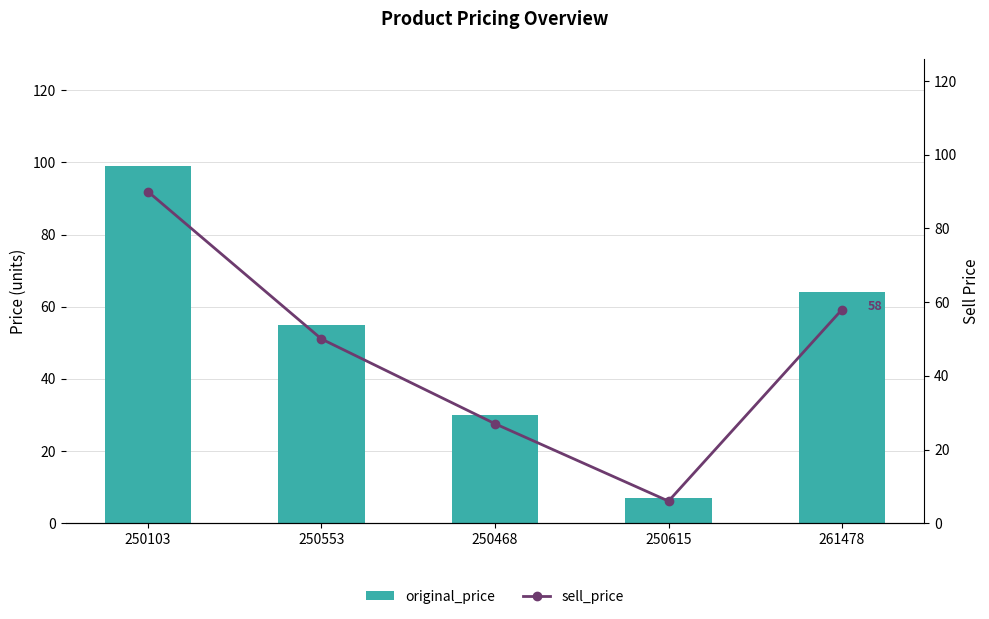

Which series has the largest total across all categories?

original_price